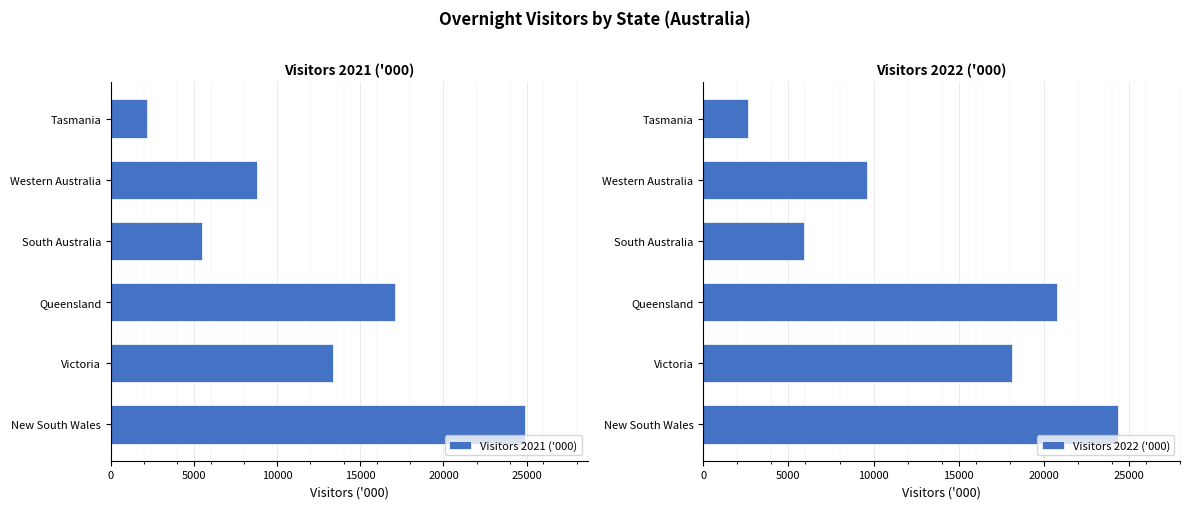

At which label does Visitors 2022 ('000) reach its minimum?

Tasmania